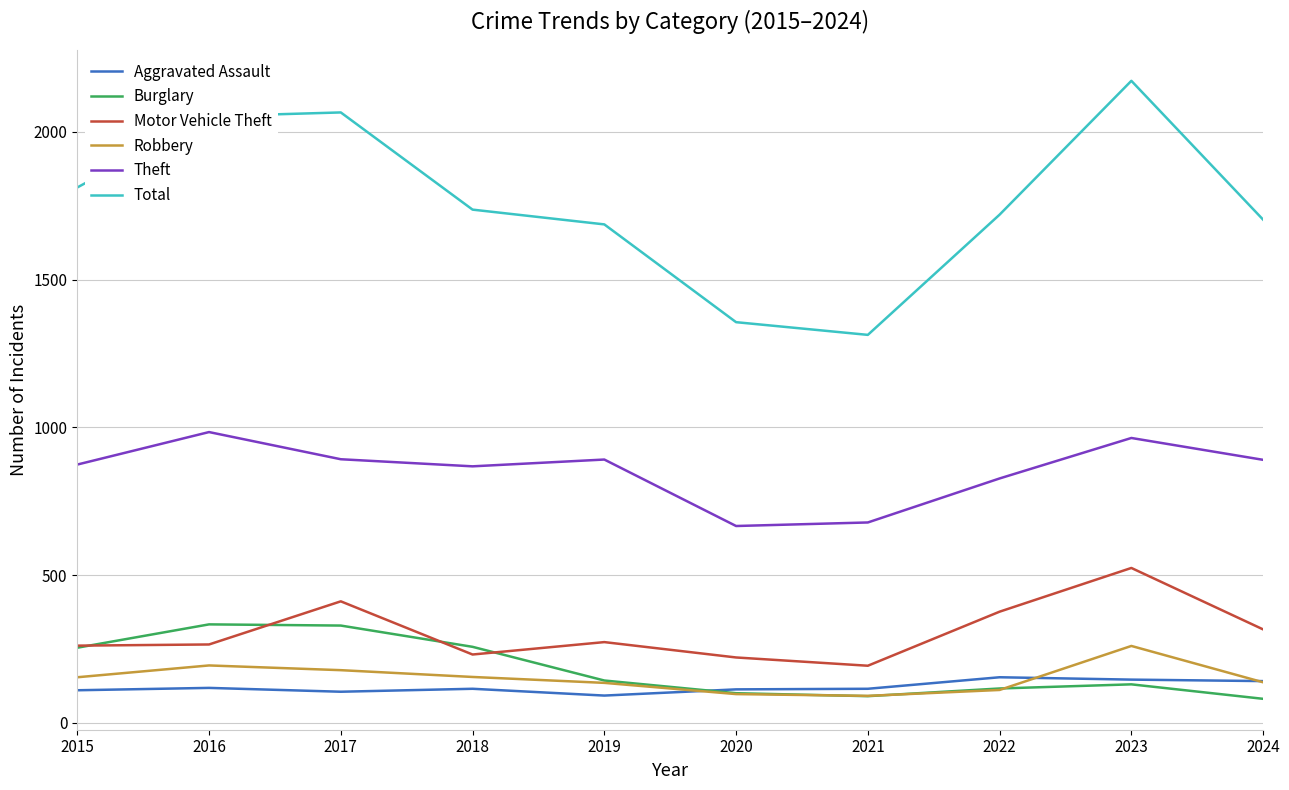

What is the sum of all Total values?

17620